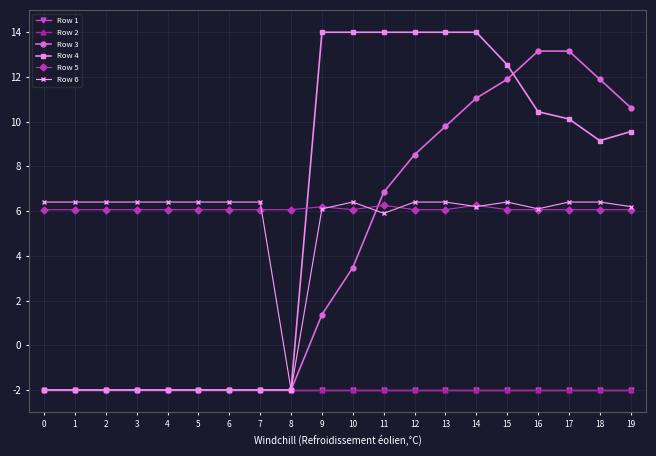

Is this an area chart (filled region under the line)?

No